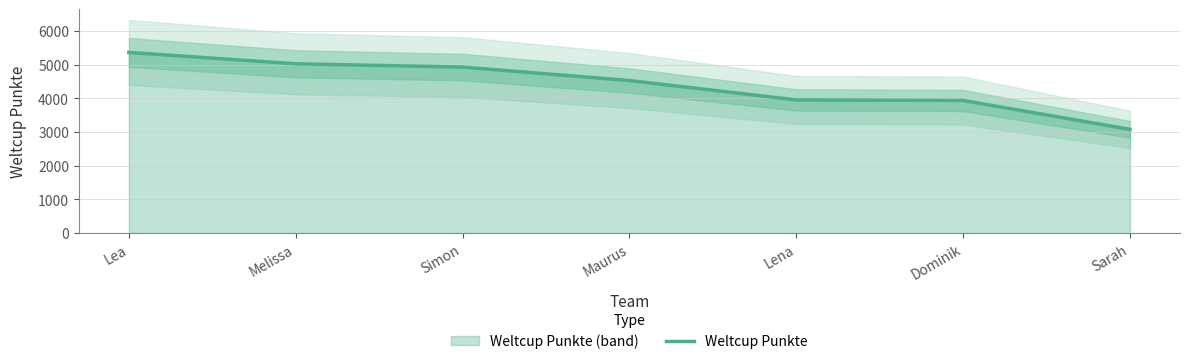

What is the sum of all values?

30844